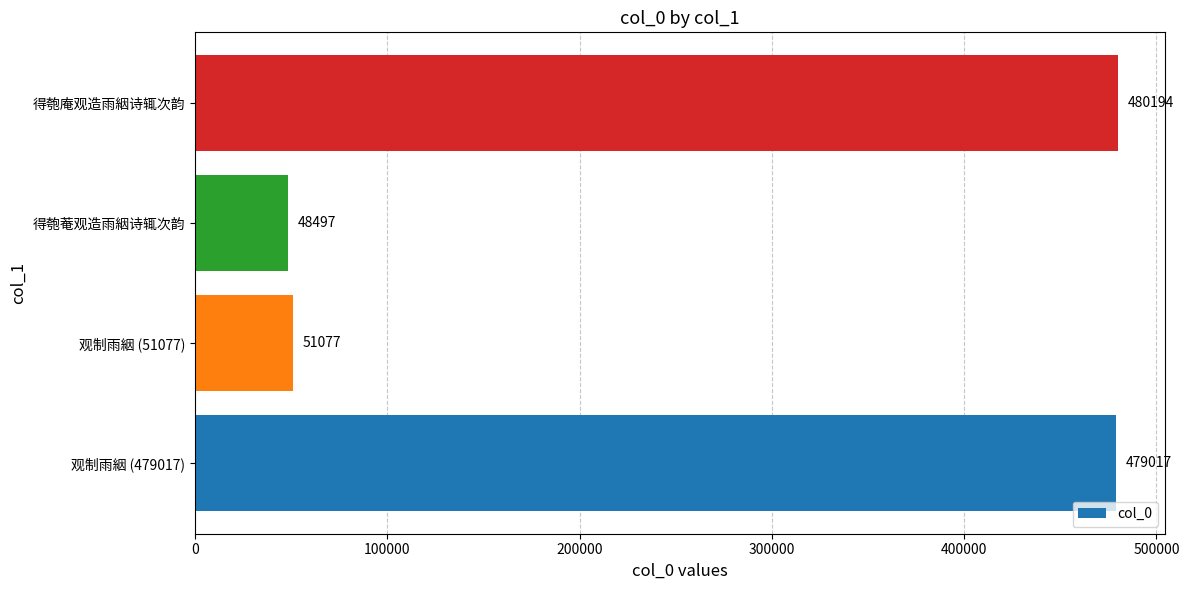

At which category does the chart reach its peak across all series?

得匏庵观造雨絪诗辄次韵